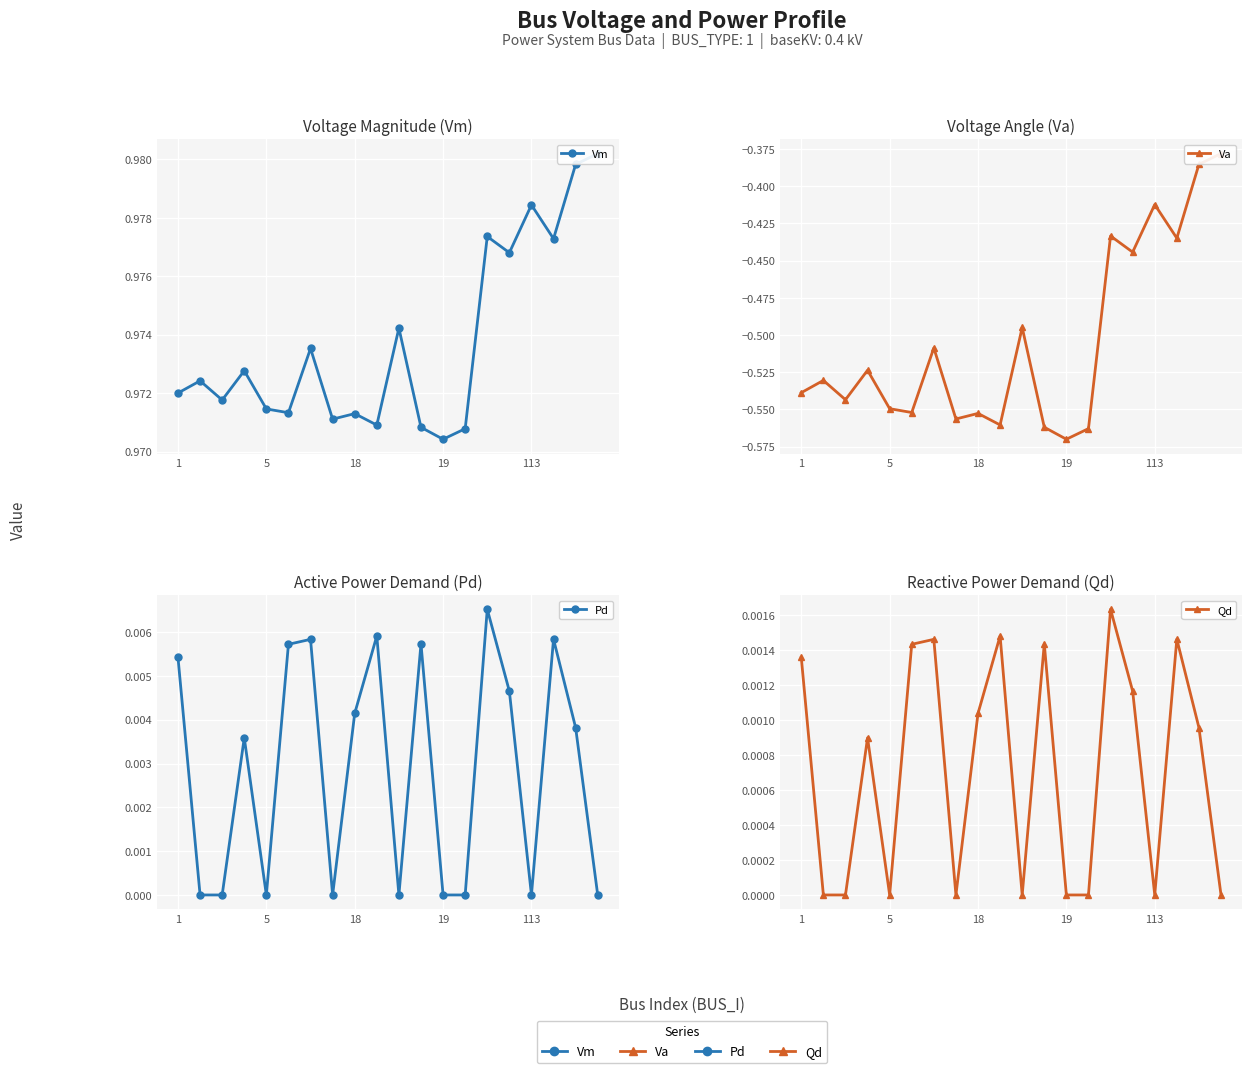

In Vm, how many points are higher than both neighbors (excluding endpoints)?

7